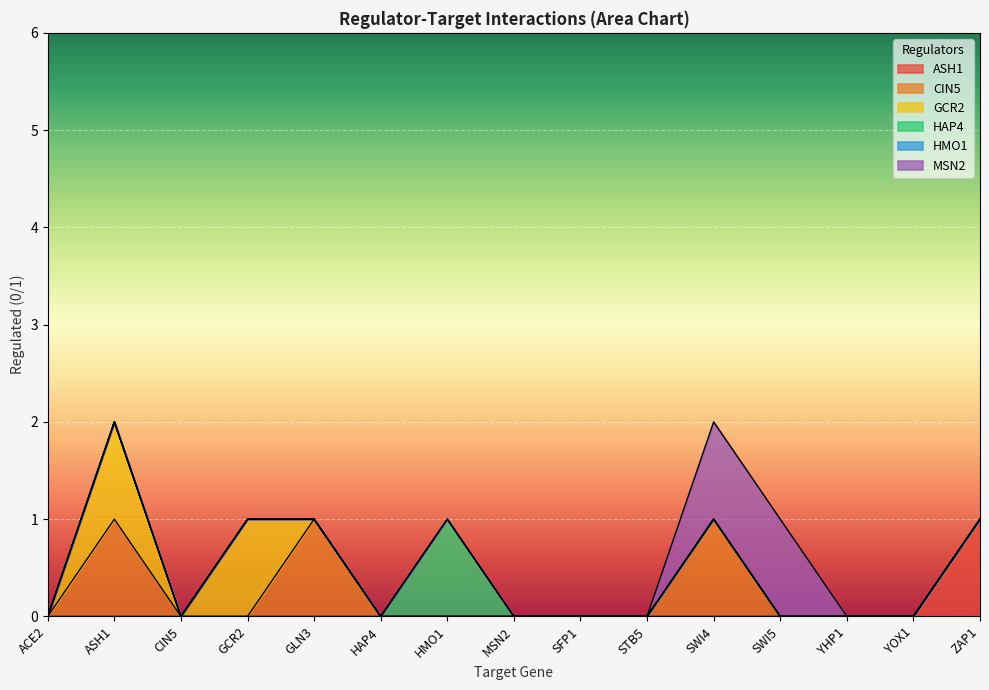

Rank the series at SFP1 from highest to lowest value.

ASH1, CIN5, GCR2, HAP4, HMO1, MSN2